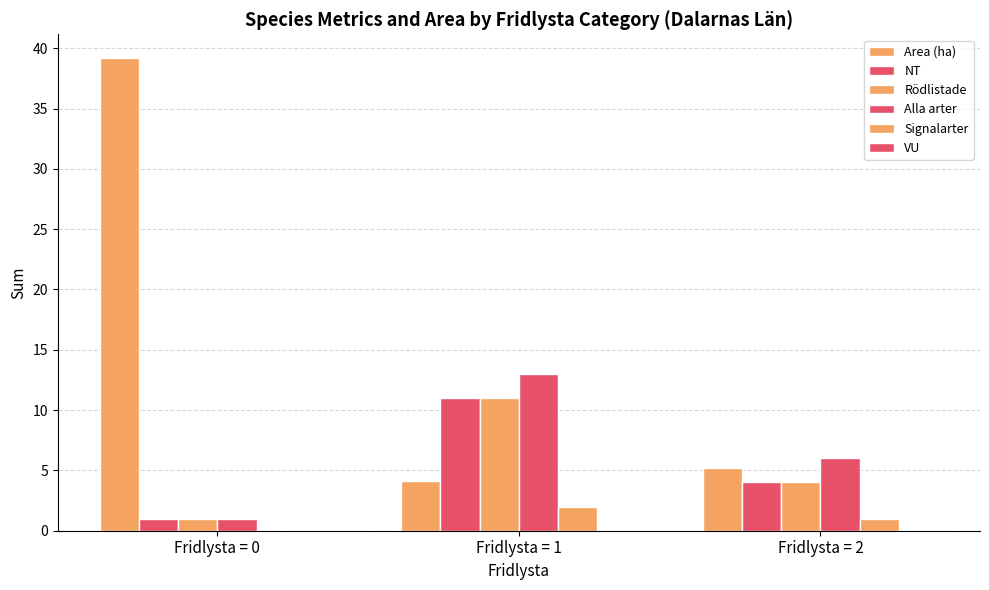

Which series changed the most between Fridlysta = 0 and Fridlysta = 1?

Area (ha)